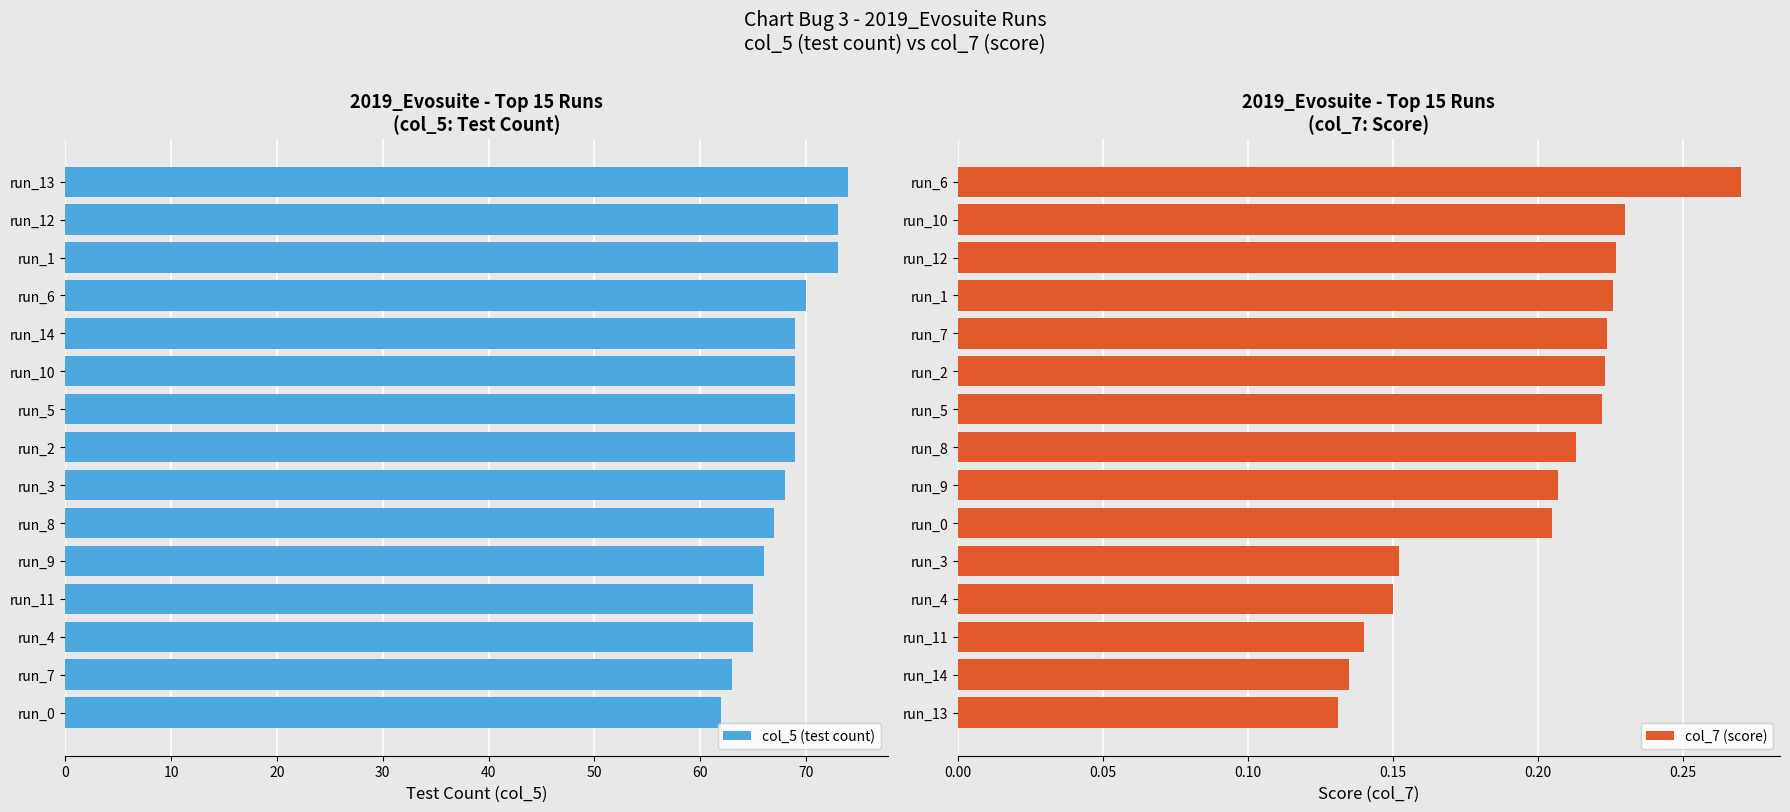

What is the sum of the col_5 (test count) values at run_1 and run_3?

141